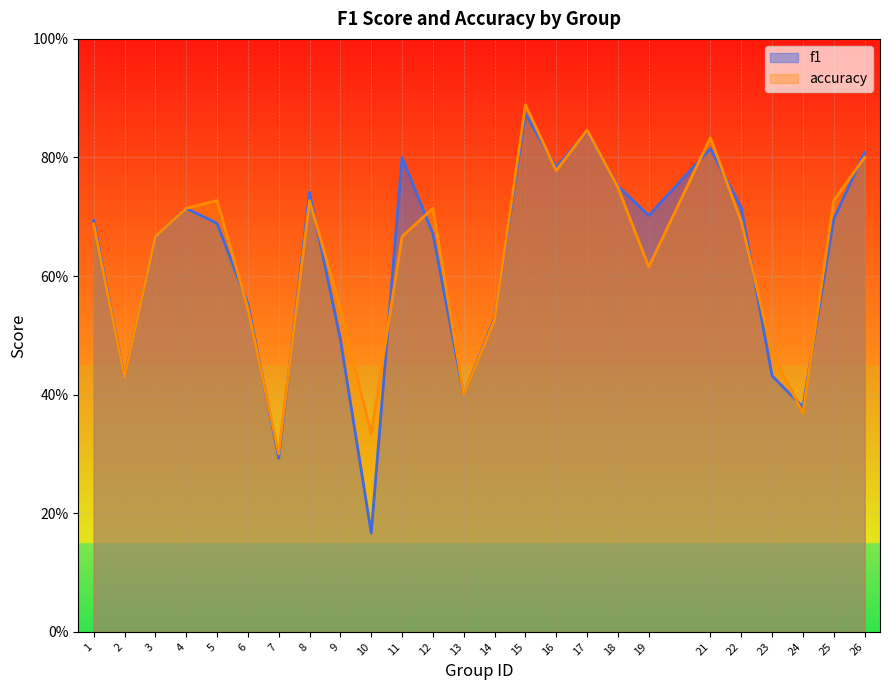

List the series in order of their overall mean, highest first.

accuracy, f1